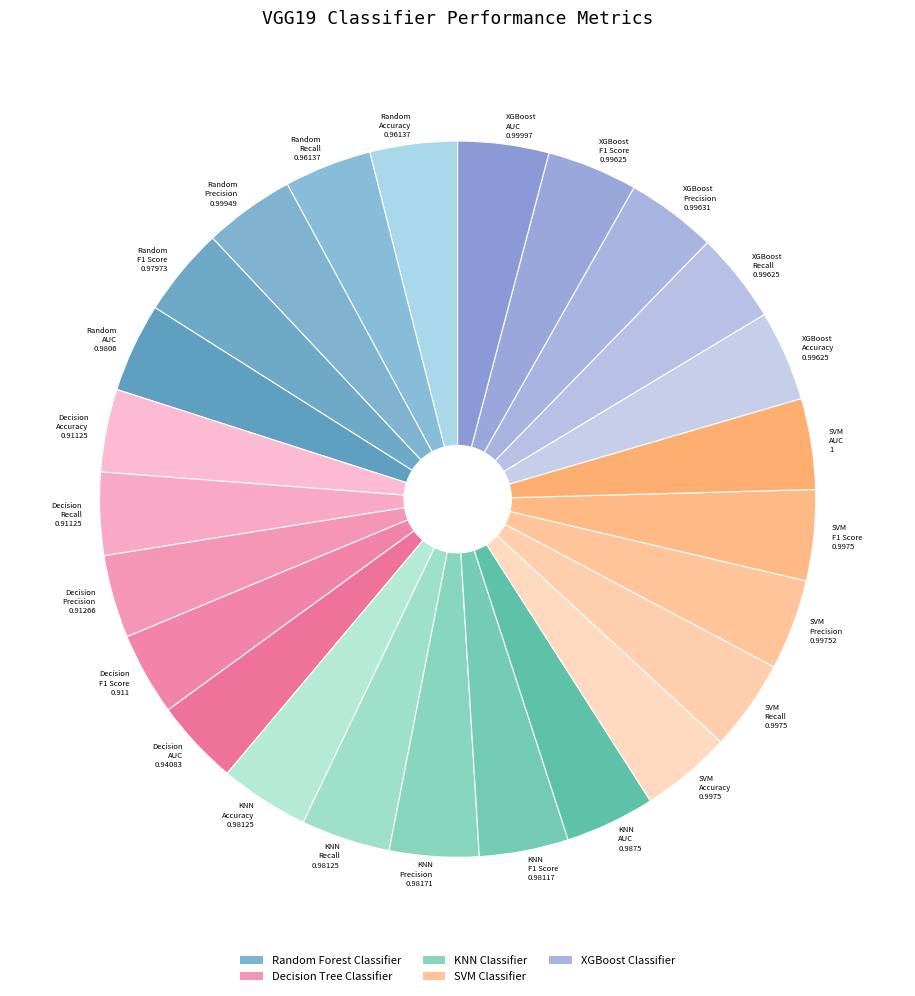

How many slices are in this pie chart?

25